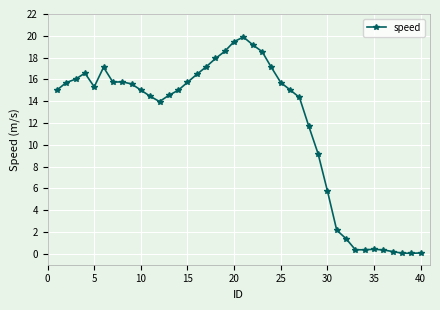

What is the difference between the maximum and second lowest values?

19.8